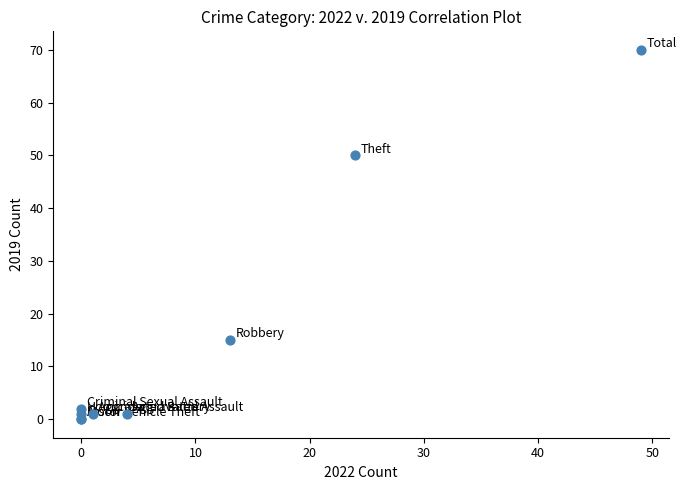

What Y value in the scatter plot is closest to 35?

50